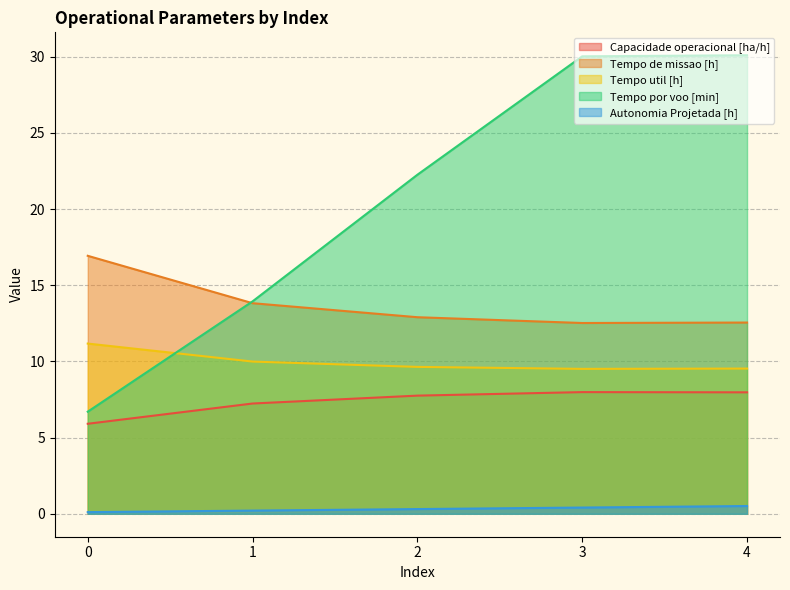

Where is Tempo por voo [min] nearest to the value 18?

1